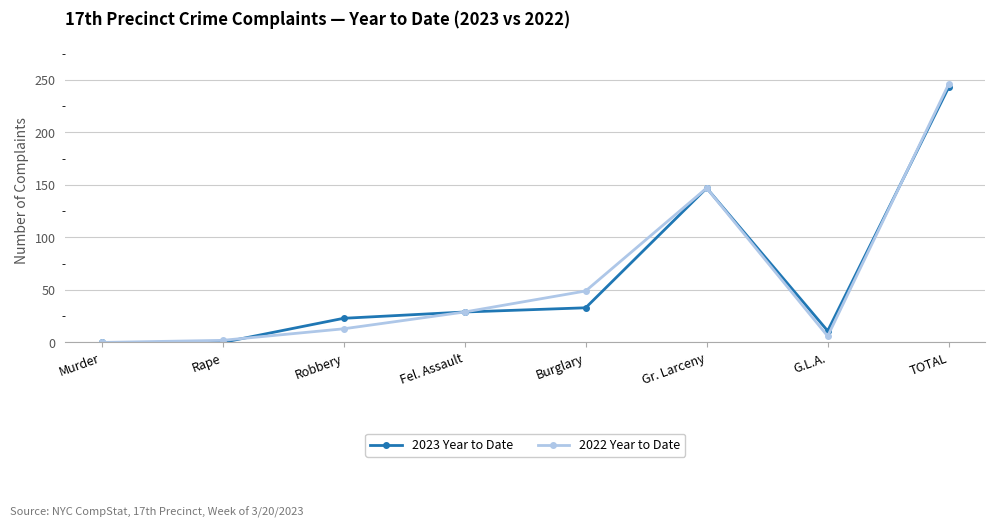

What is the sum of the 2023 Year to Date values at Gr. Larceny and Robbery?

170